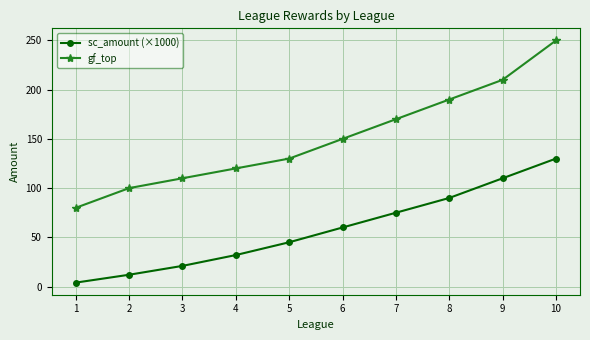

What is the spread (max minus min) of values at 6?

90